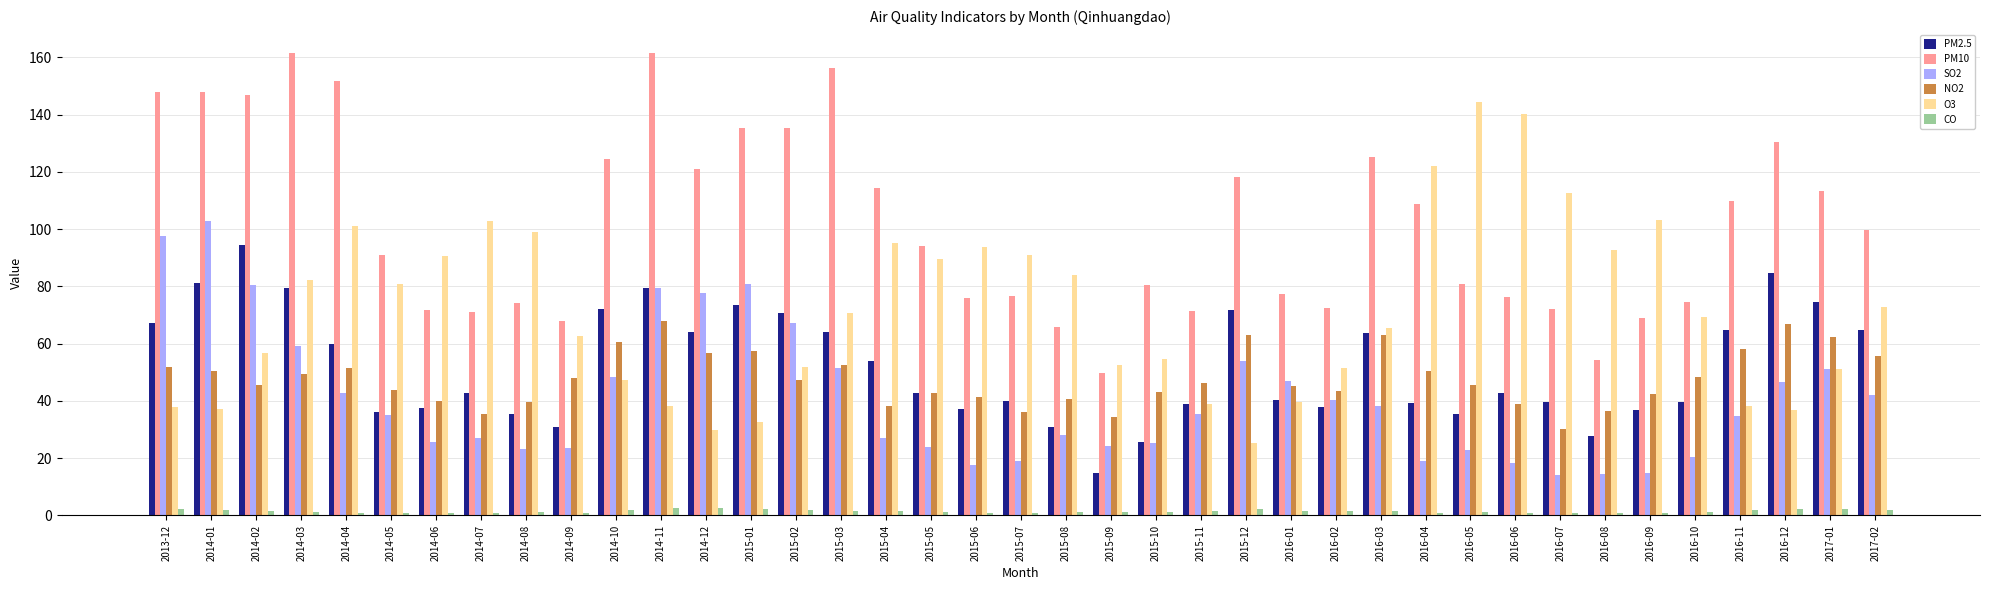

What position from the right is 2016-09?

6